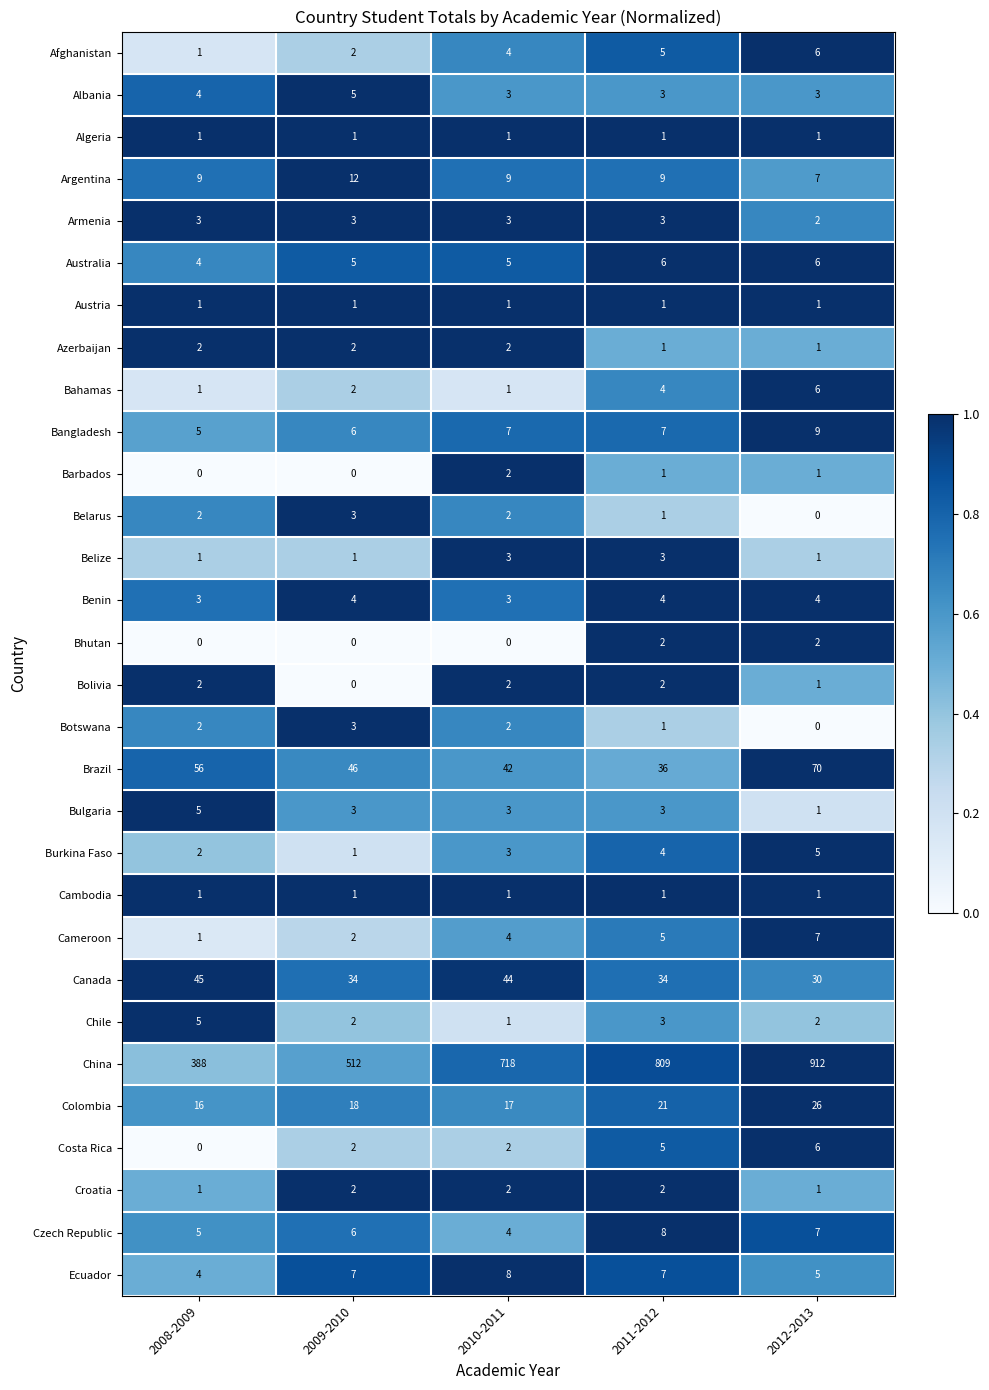

What is the spread (max minus min) of values at 2012-2013?

912